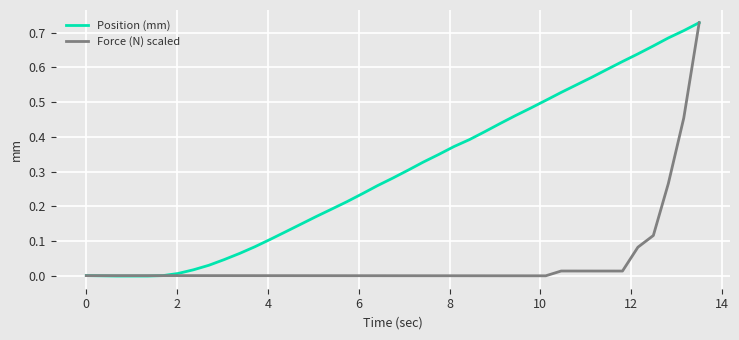

In Force (N) scaled, how many points are lower than both neighbors (excluding endpoints)?

2